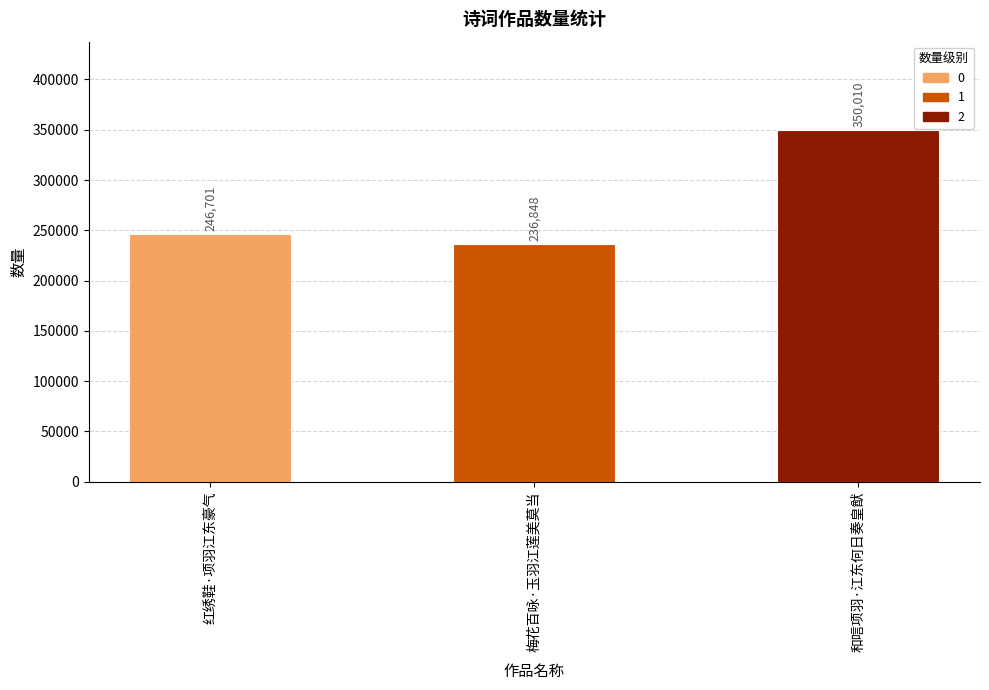

What is the sum of all values?

833559